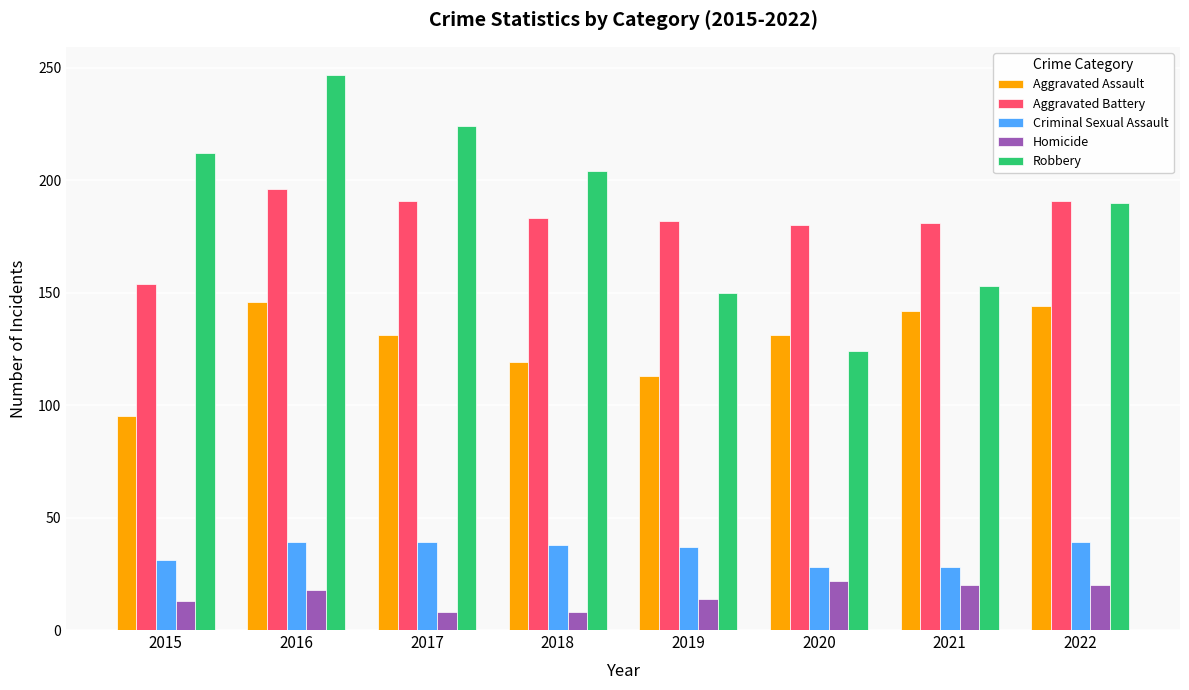

Does the chart contain any negative values?

No